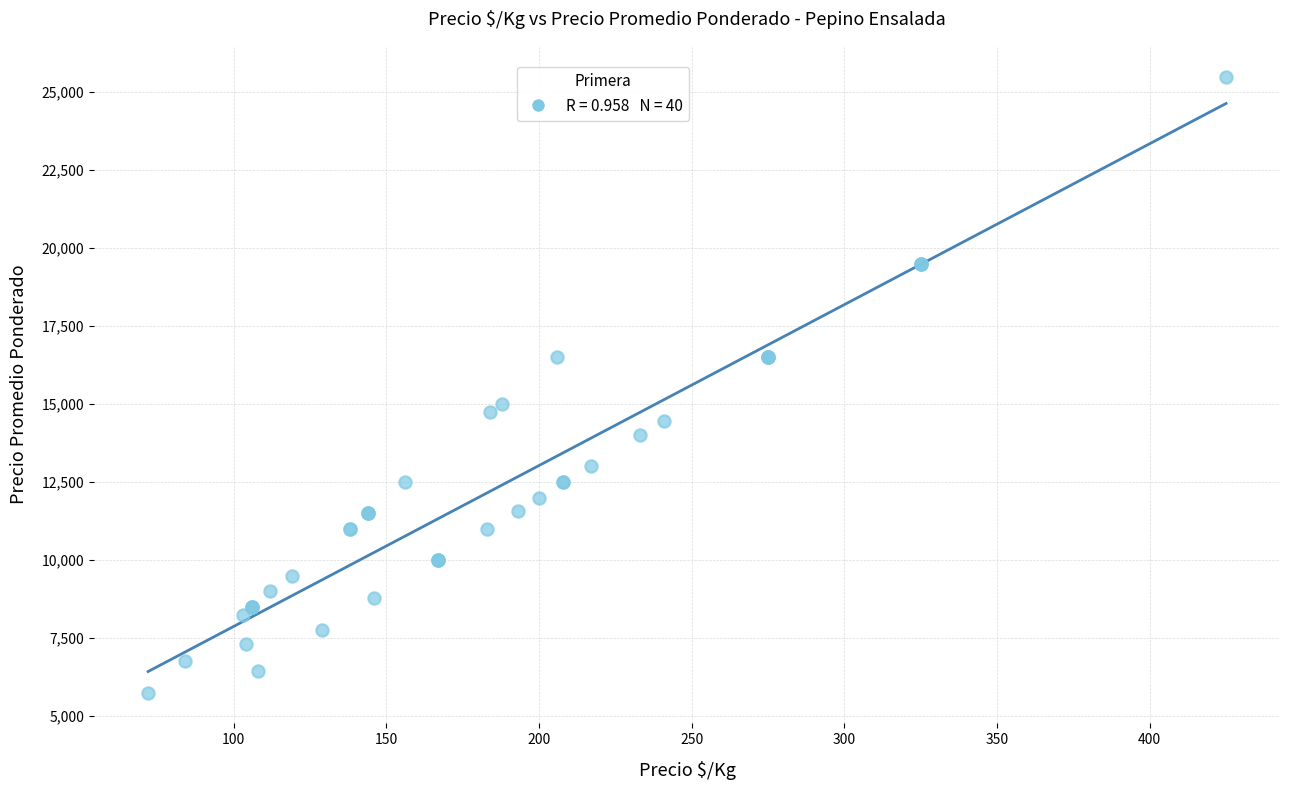

What Y value in the scatter plot is closest to 15625?

15000